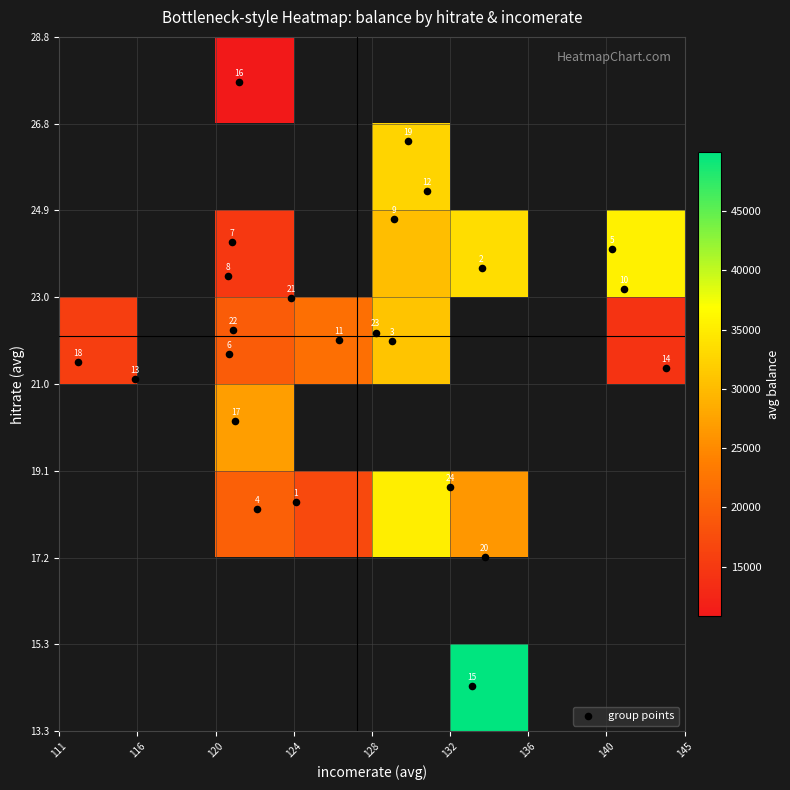

What is the sum of the incomerate values at 19 and 10?

261.2